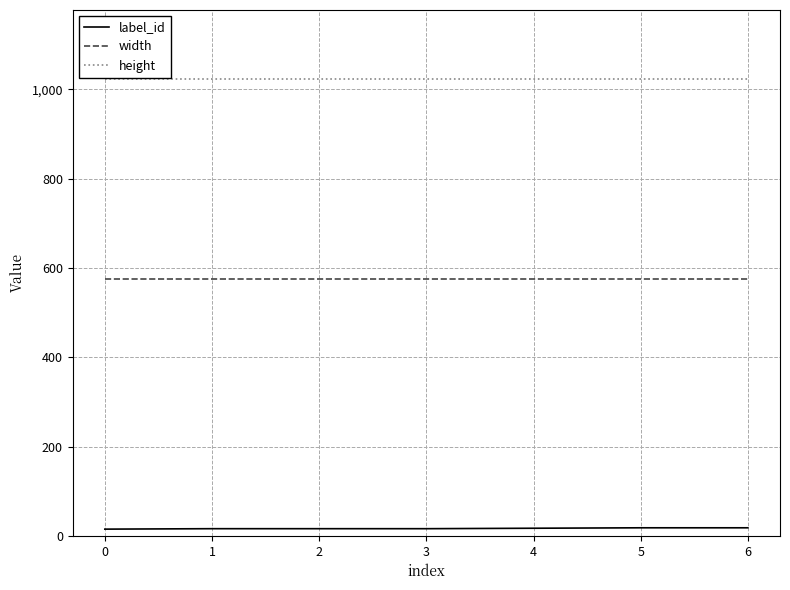

Is the value of height at 3 greater than the value of width at 1?

Yes